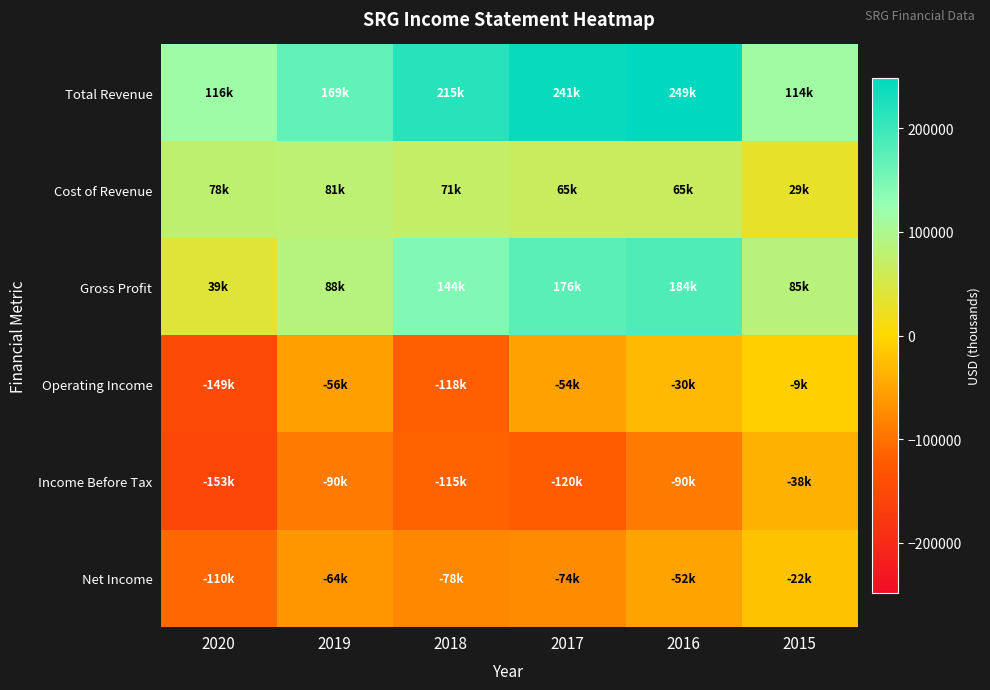

Reading left to right, transcribe all the data shown in this chart.

Total Revenue: 2020=116500	2019=168600	2018=214800	2017=241000	2016=248700	2015=113600
Cost of Revenue: 2020=77900	2019=80700	2018=71200	2017=65400	2016=65200	2015=28700
Gross Profit: 2020=38600	2019=87900	2018=143600	2017=175700	2016=183500	2015=84900
Operating Income: 2020=-148600	2019=-55800	2018=-118100	2017=-54300	2016=-30400	2015=-9400
Income Before Tax: 2020=-152700	2019=-90400	2018=-114600	2017=-120500	2016=-90500	2015=-37900
Net Income: 2020=-109900	2019=-64300	2018=-78400	2017=-74000	2016=-51600	2015=-22300